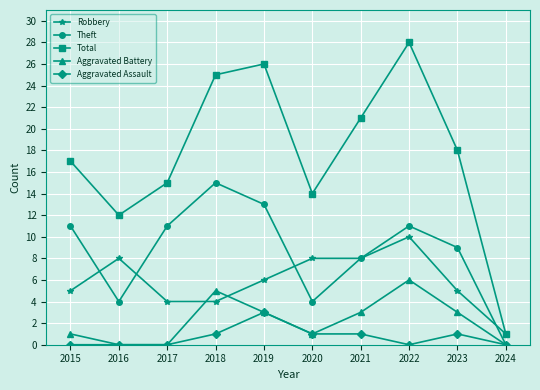

Which series has the largest range (max minus min)?

Total